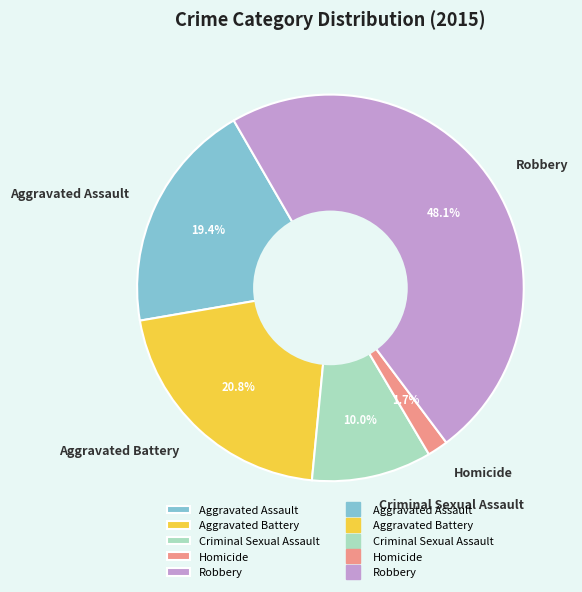

Do Aggravated Battery and Criminal Sexual Assault together represent more than half of the pie?

No